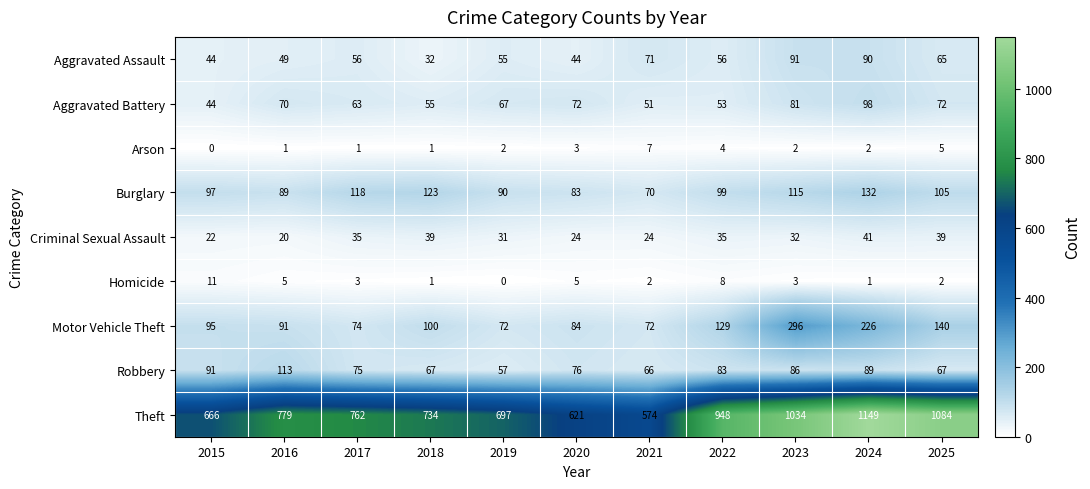

Between 2021 and 2023, which series saw the biggest shift?

Theft